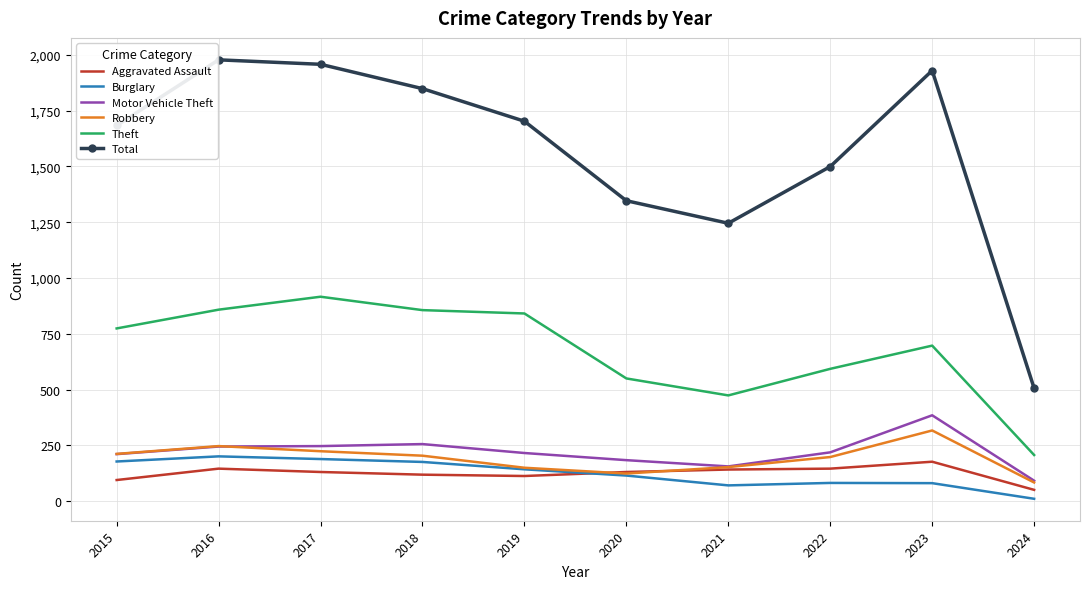

True or false: Theft and Motor Vehicle Theft cross at least once.

False